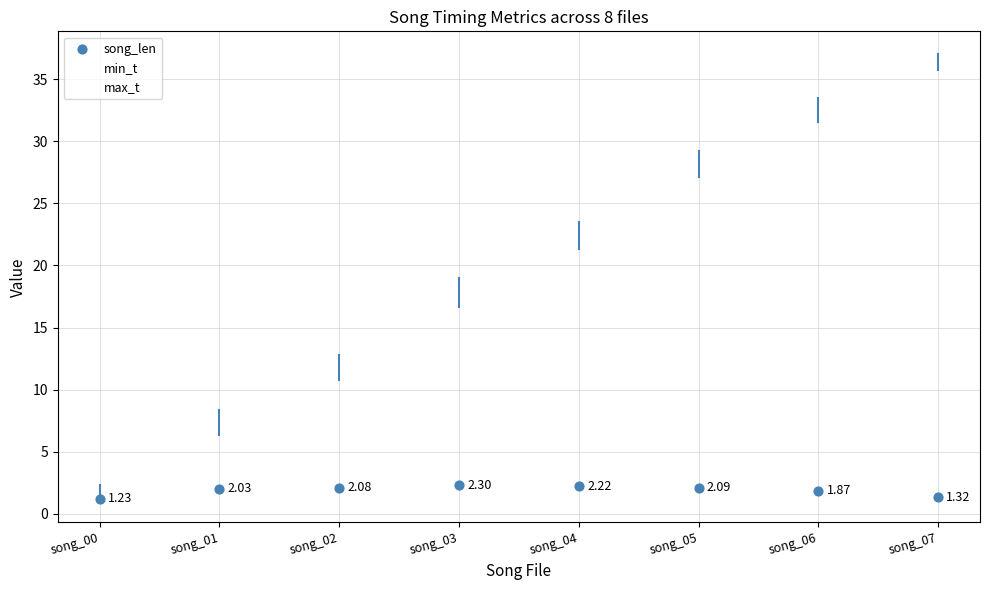

Which series has the largest Y range (max minus min)?

max_t